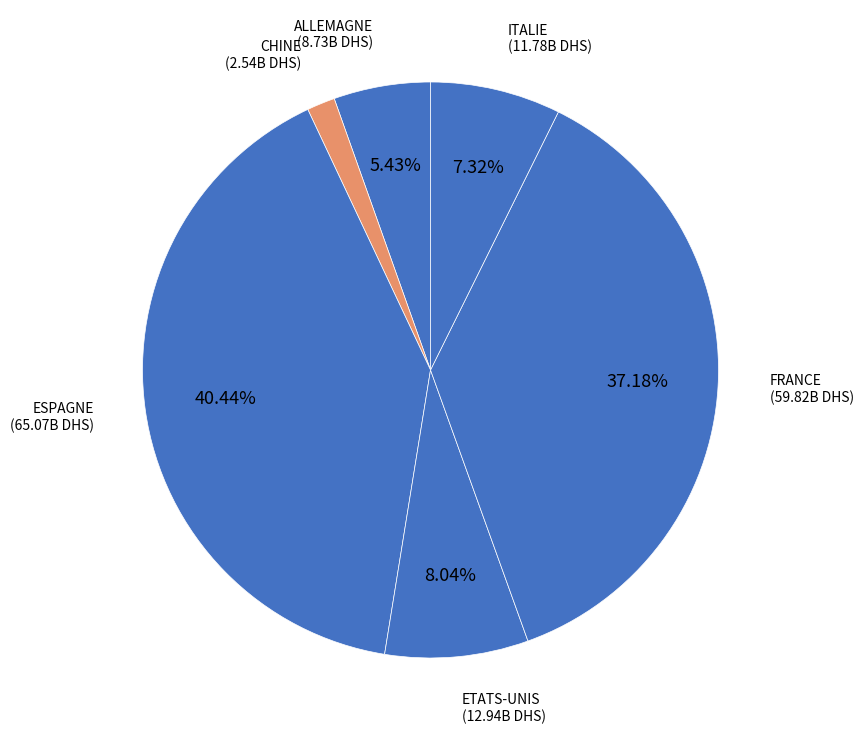

To the nearest percent, what is the combined percentage of ALLEMAGNE and ESPAGNE?

46%